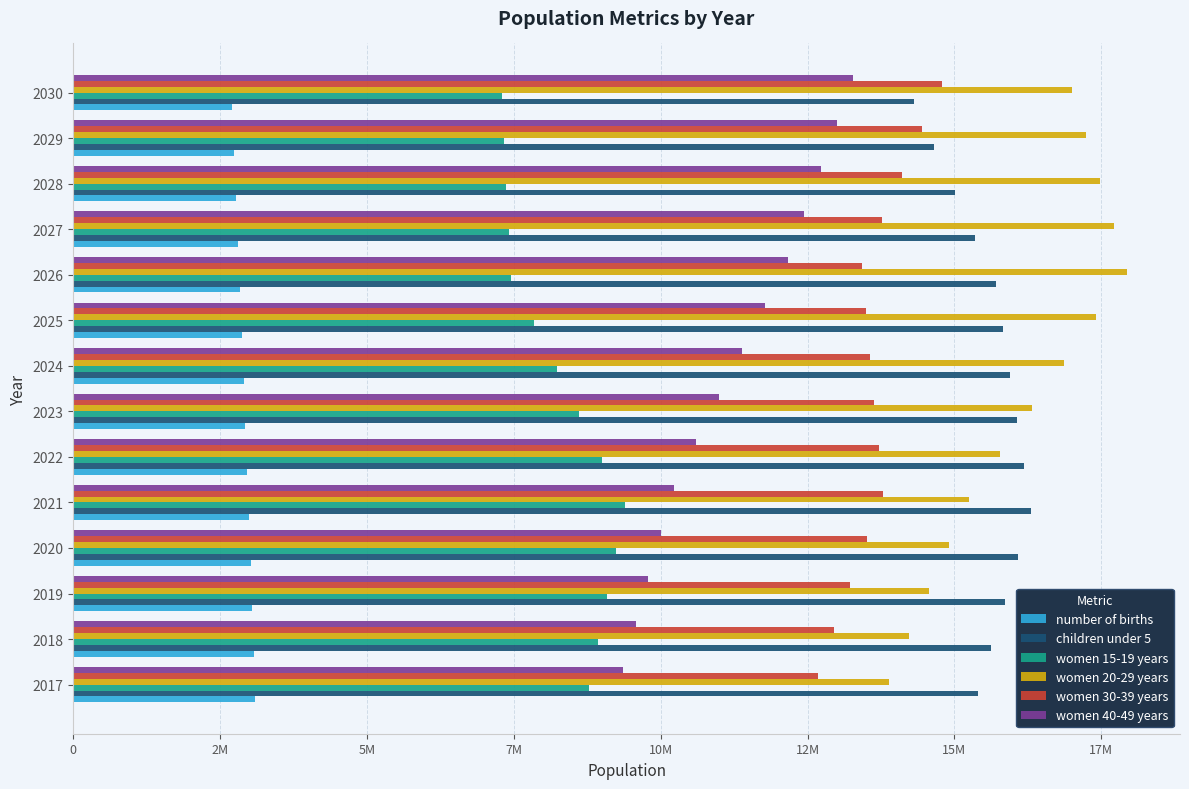

What are all the series names shown in the legend?

number of births, children under 5, women 15-19 years, women 20-29 years, women 30-39 years, women 40-49 years